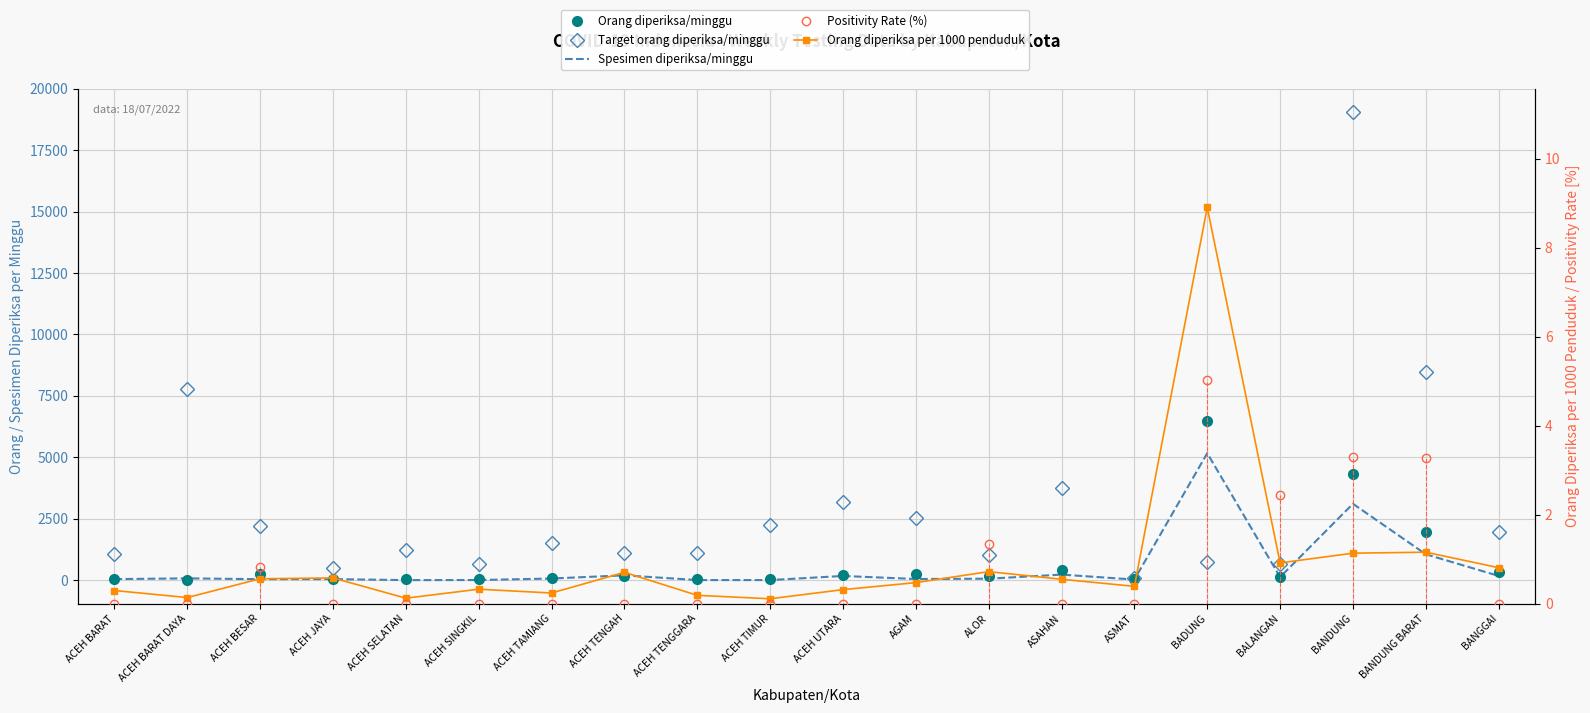

What are all the series names shown in the legend?

Orang diperiksa/minggu, Target orang diperiksa/minggu, Spesimen diperiksa/minggu, Positivity Rate (%), Orang diperiksa per 1000 penduduk